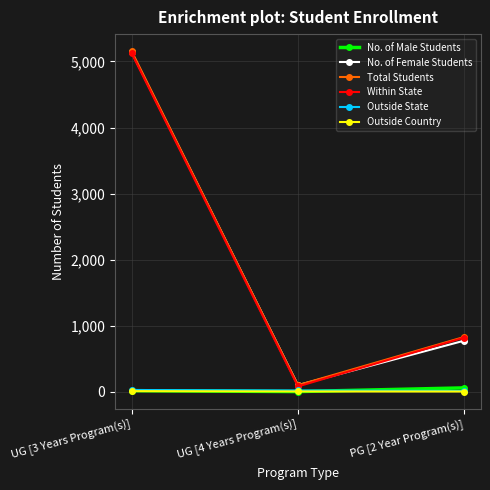

What is the label of the 1st point from the left?

UG [3 Years Program(s)]